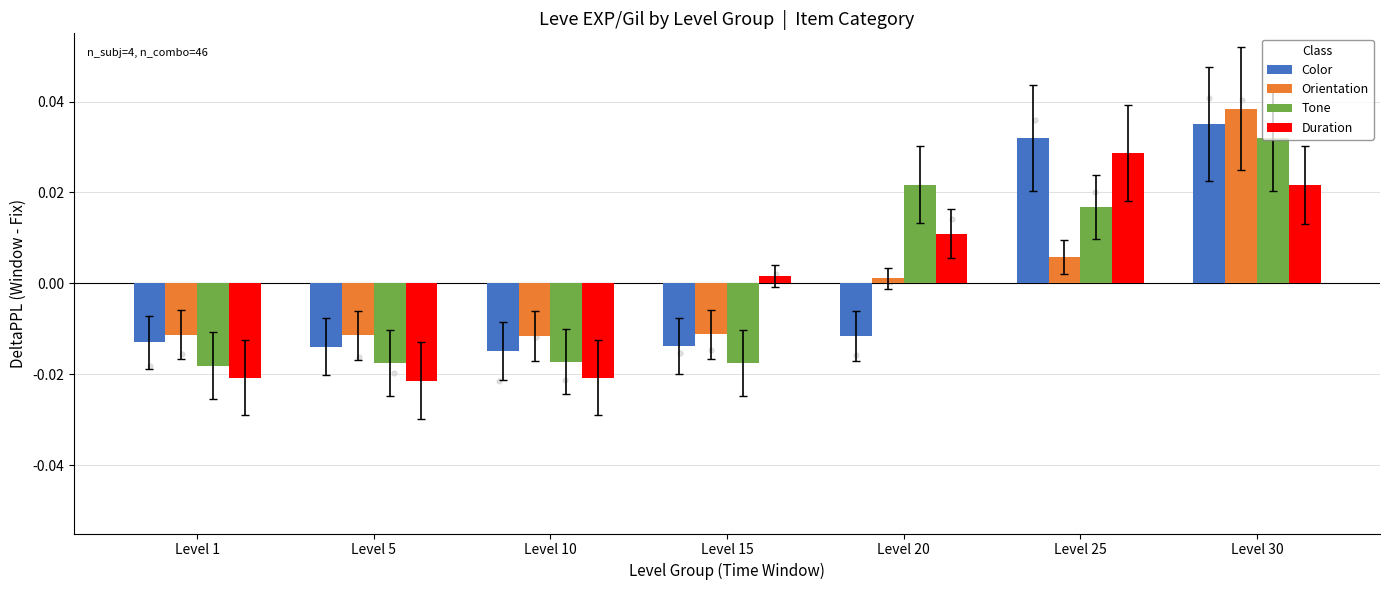

Which series has the widest spread of Y values?

Orientation